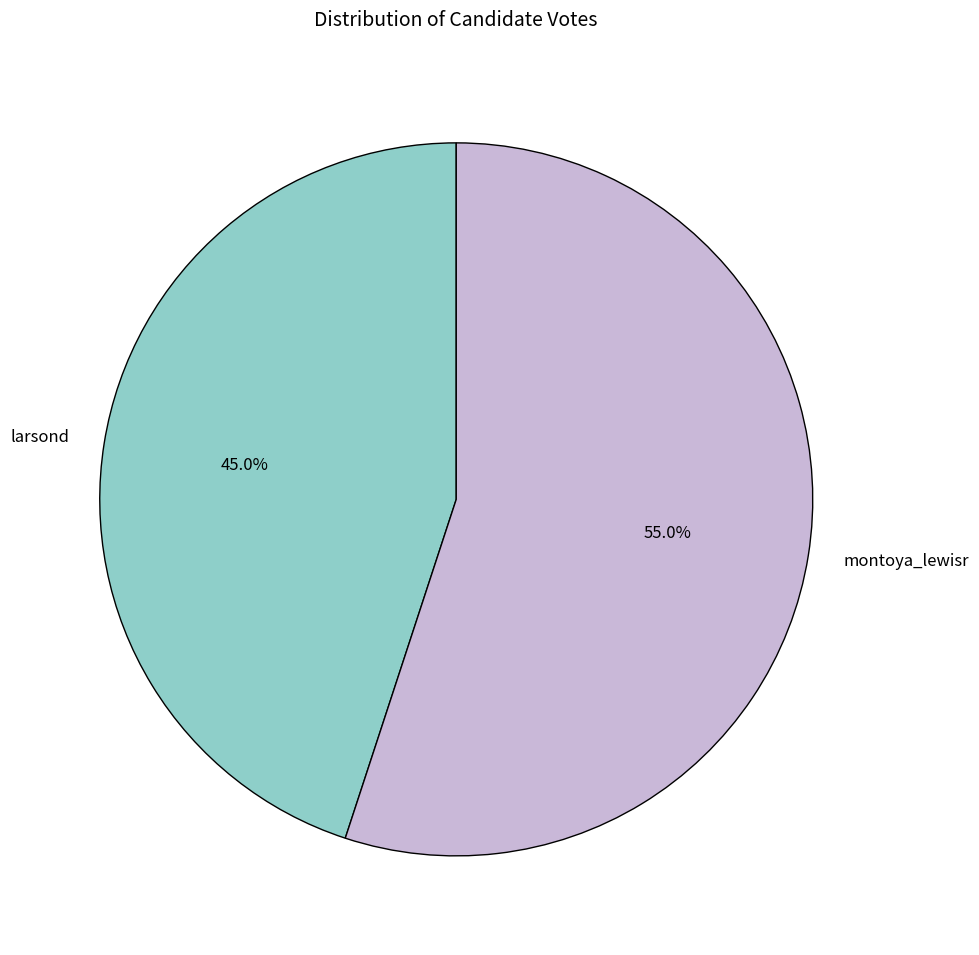

To the nearest percent, what is the difference between the larsond and montoya_lewisr slice percentages?

10%